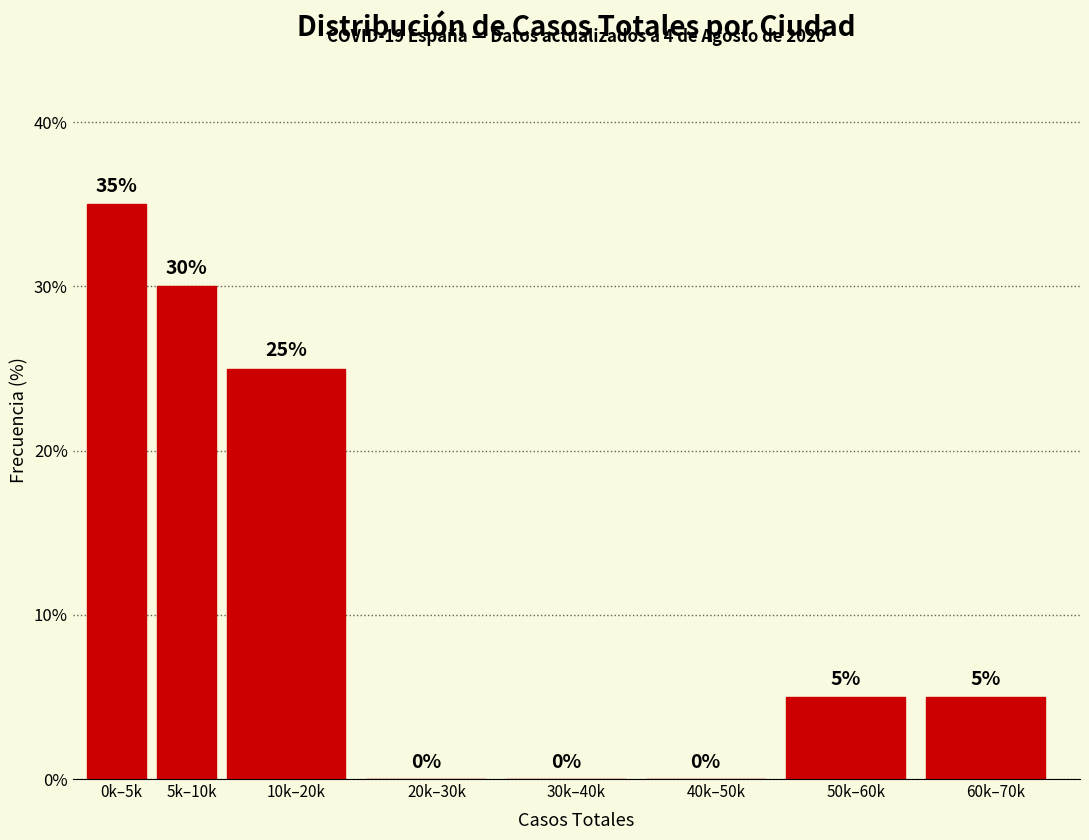

Reading right to left, transcribe all the data shown in this chart.

60k–70k=5	50k–60k=5	40k–50k=0	30k–40k=0	20k–30k=0	10k–20k=25	5k–10k=30	0k–5k=35